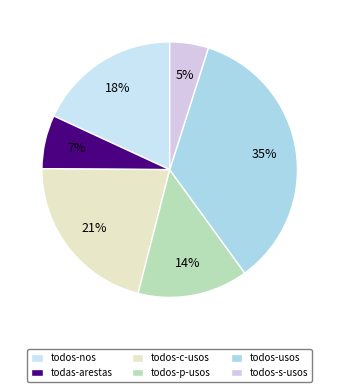

What percentage is the todas-arestas slice, to the nearest percent?

7%